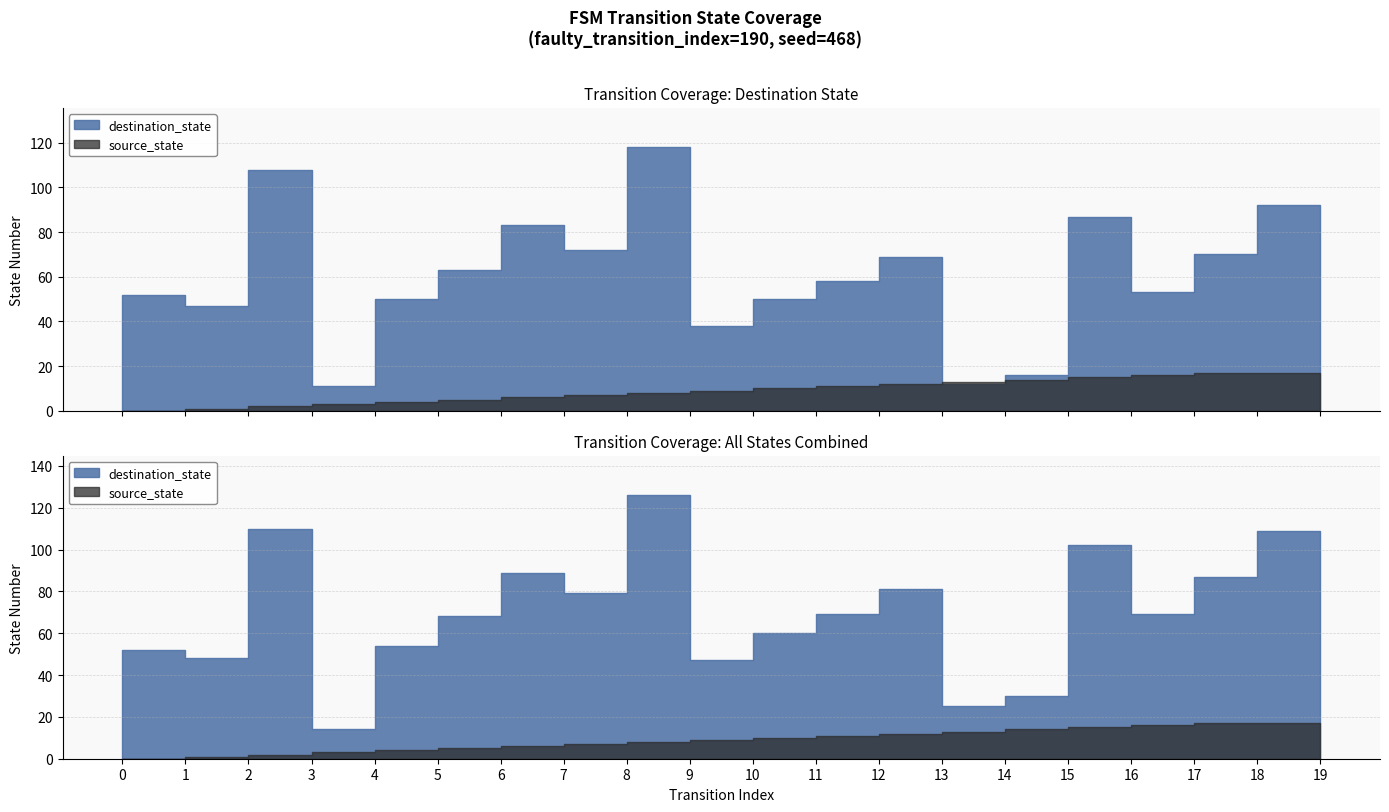

After their last crossing, which series has the higher values: destination_state or source_state?

destination_state